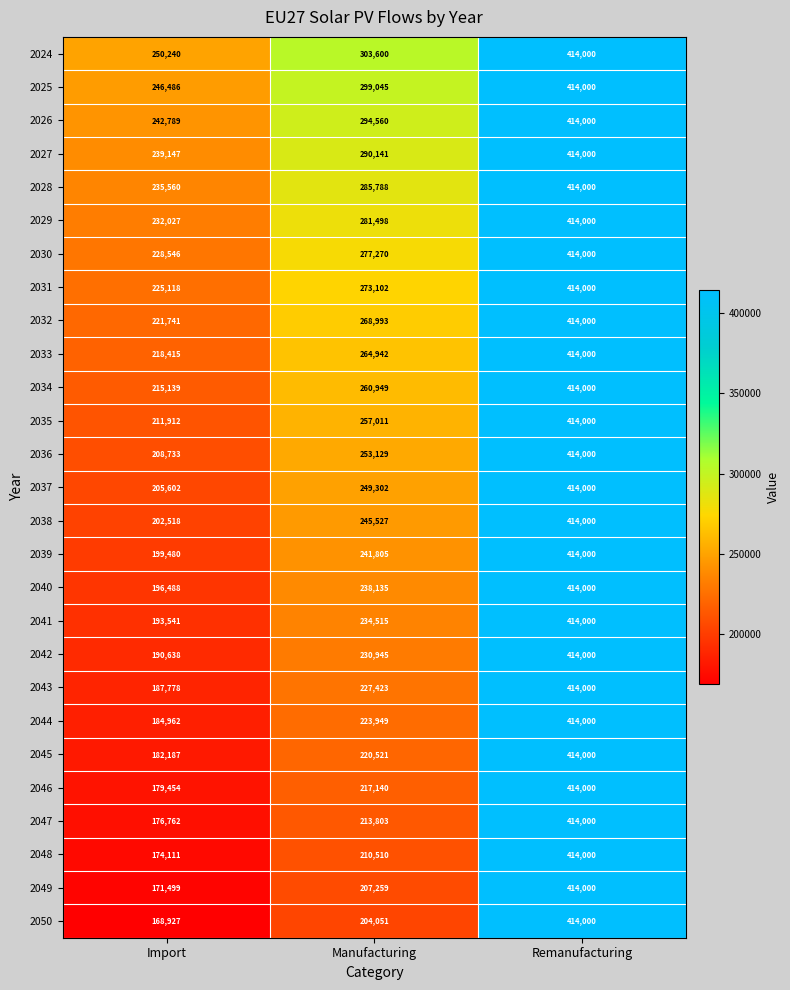

At which label is 2045 closest to 298093?

Manufacturing